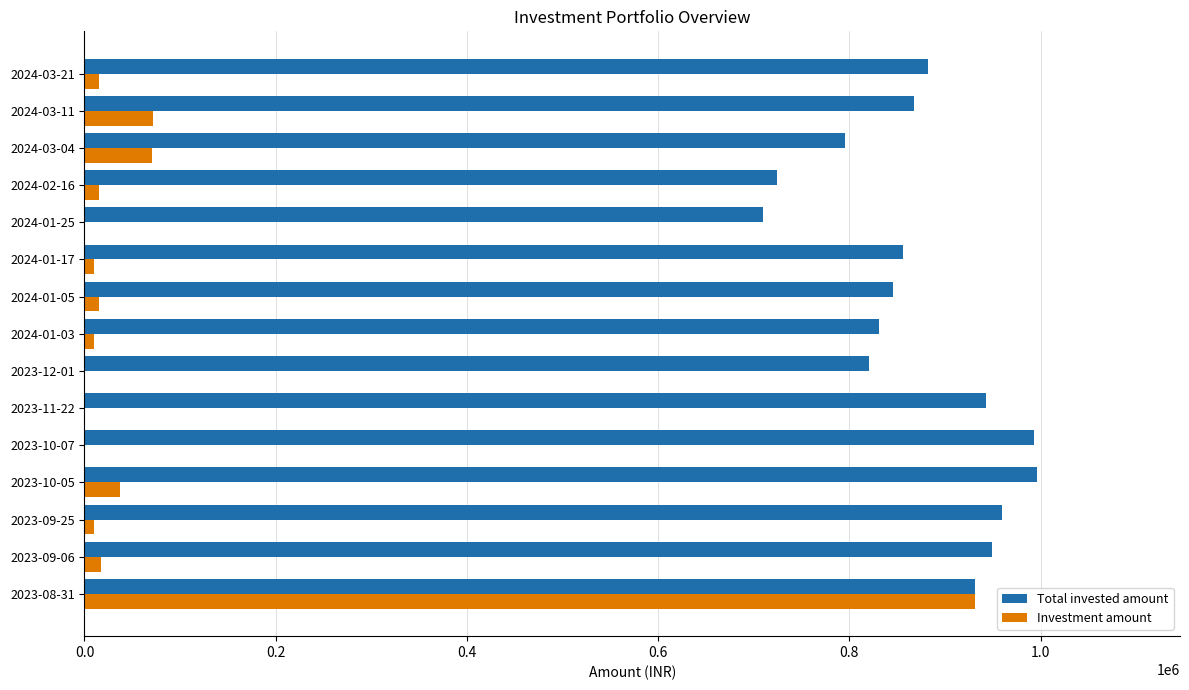

How many categories are shown in the chart?

15